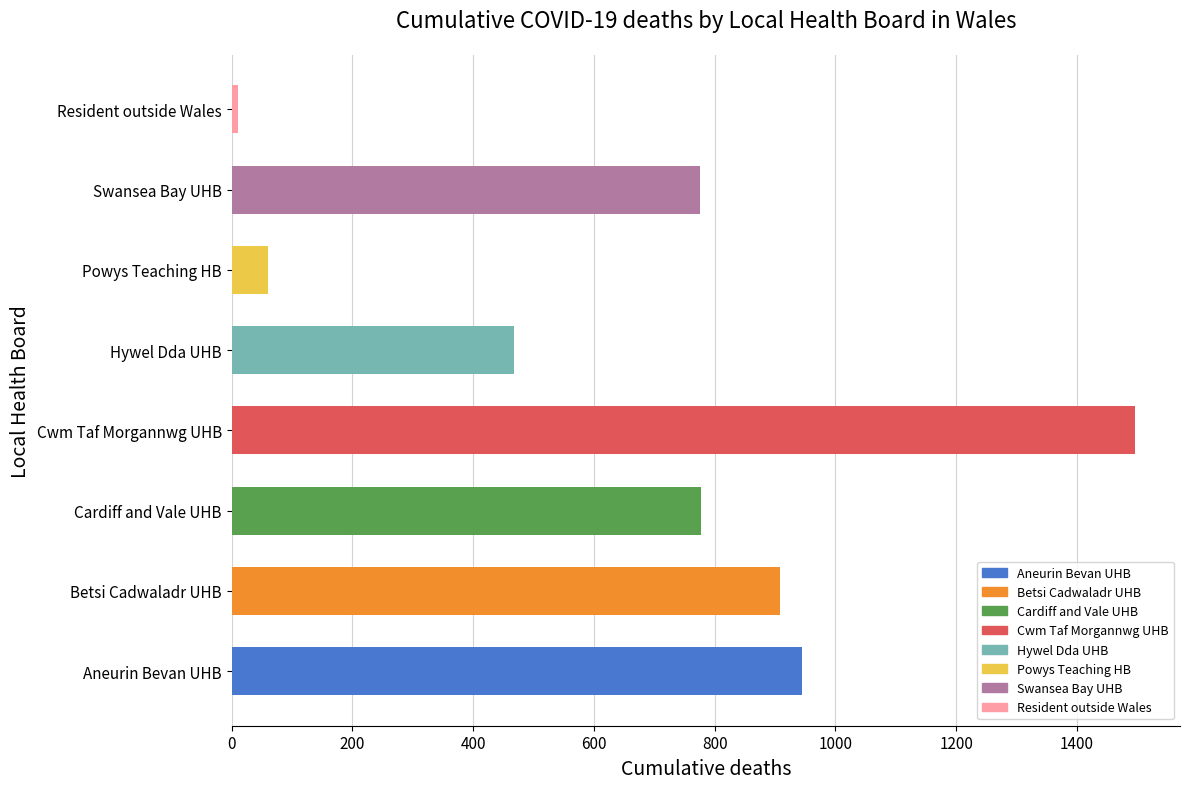

What is the difference between the values at Powys Teaching Health Board and Aneurin Bevan University Health Board?

885